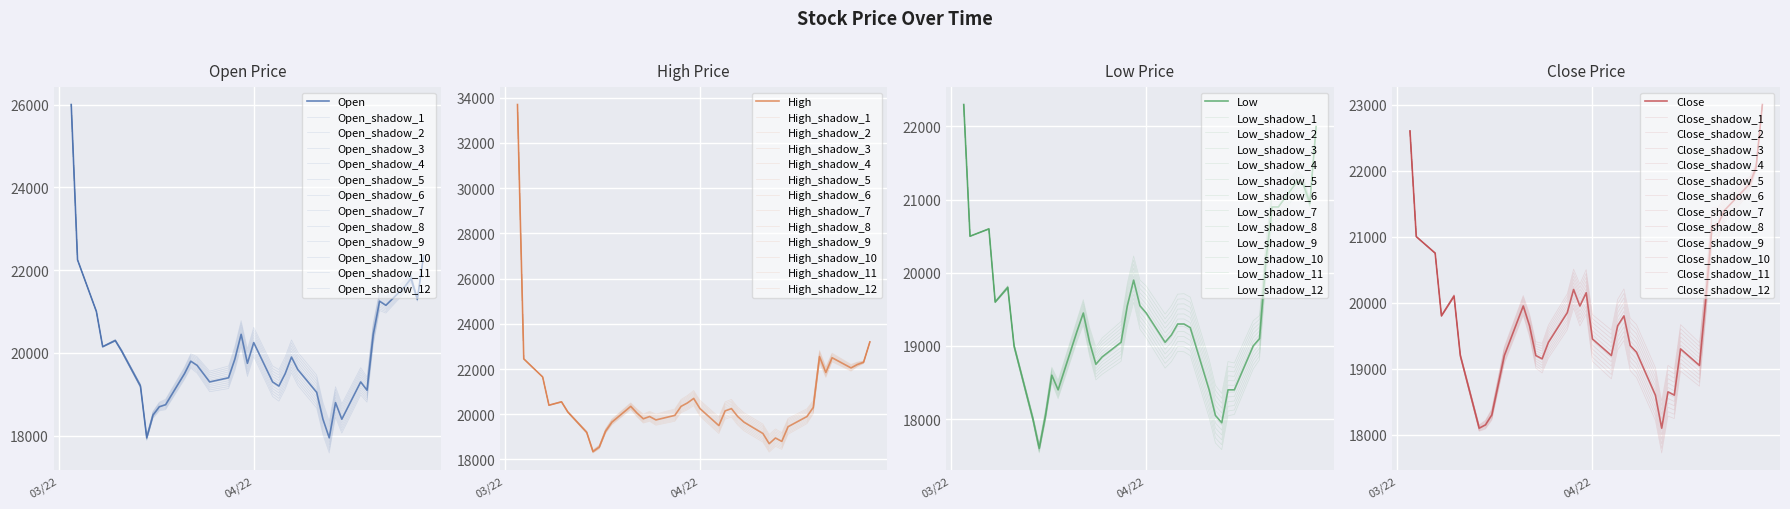

Where does the Open series first go above 19700?

03/22